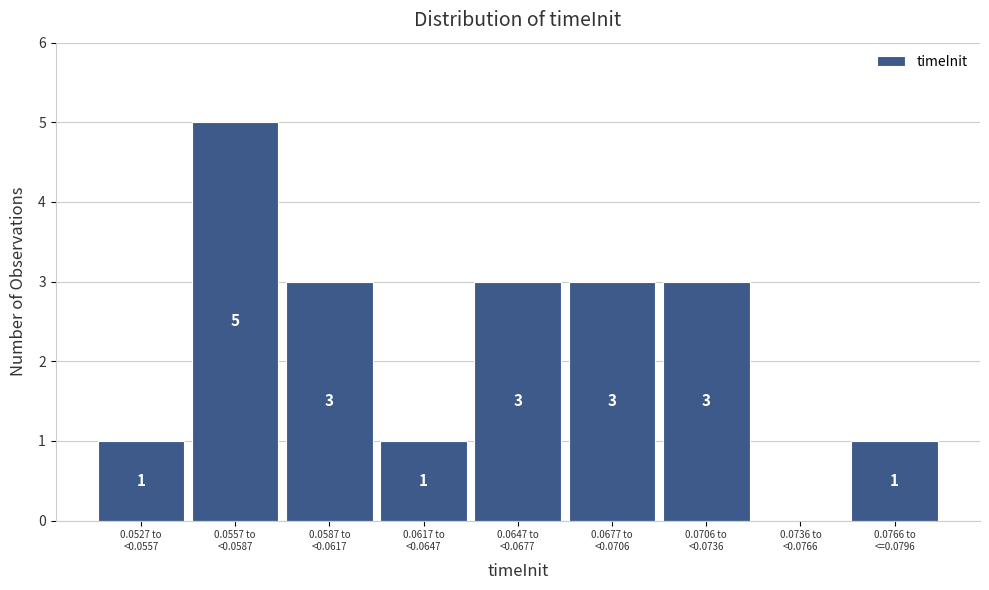

What is the sum of all values?

20